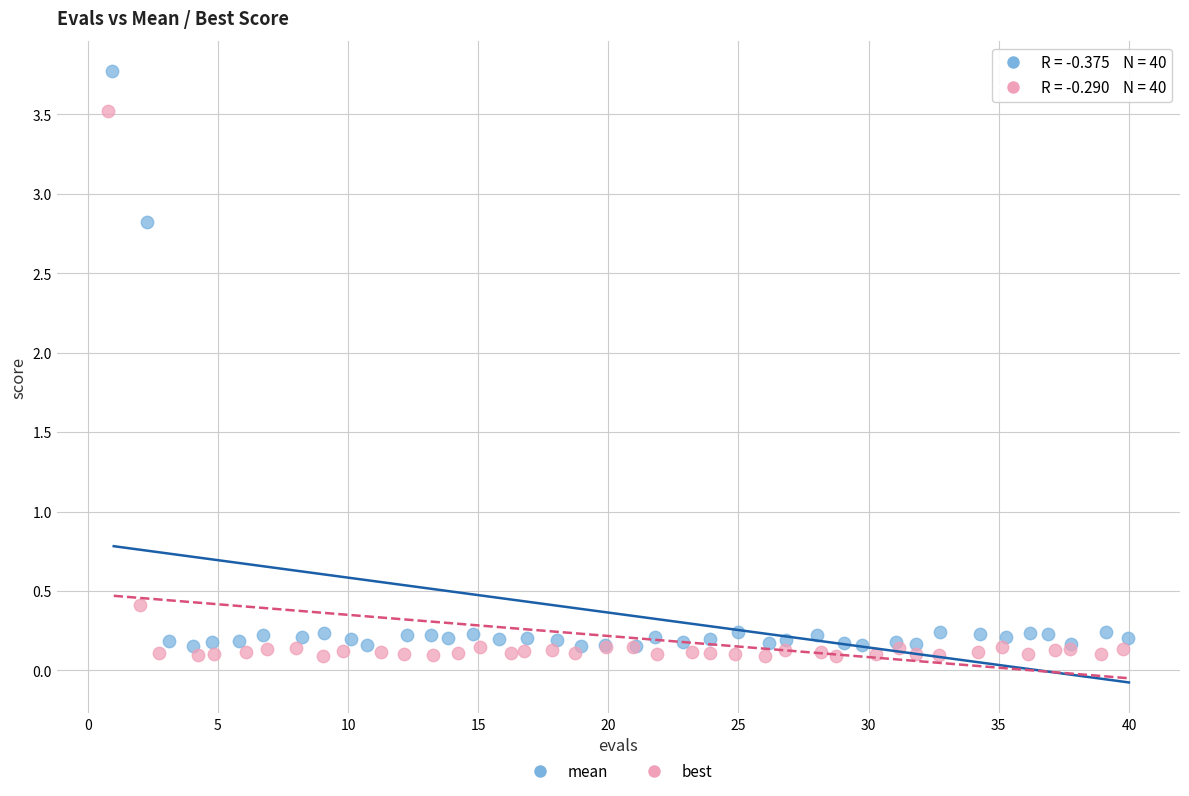

Which series reaches the maximum Y coordinate?

mean